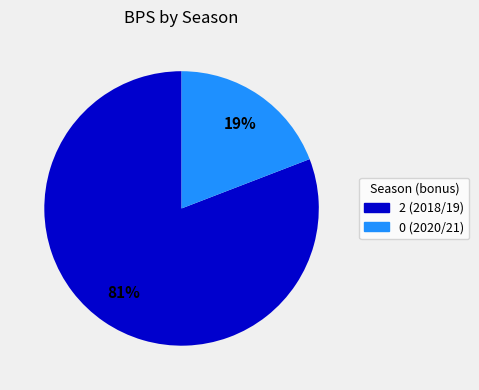

To the nearest percent, what is the average slice percentage?

50%